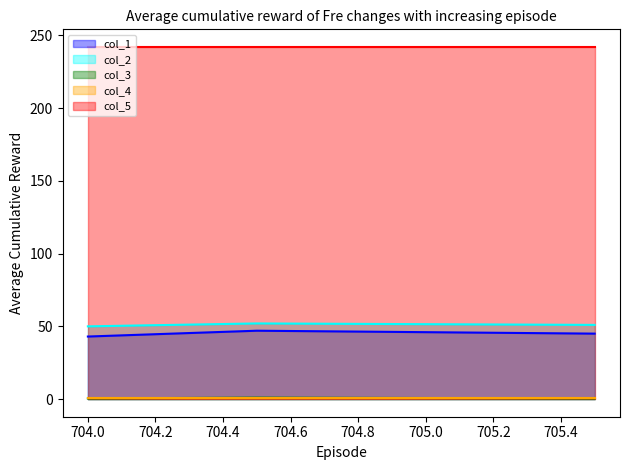

What is the minimum value for col_2?

50.0